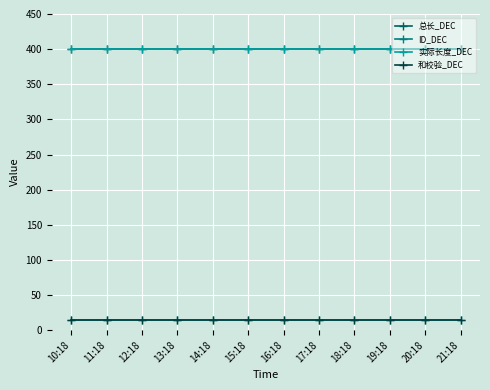

What is the spread (max minus min) of values at 16:18?

386